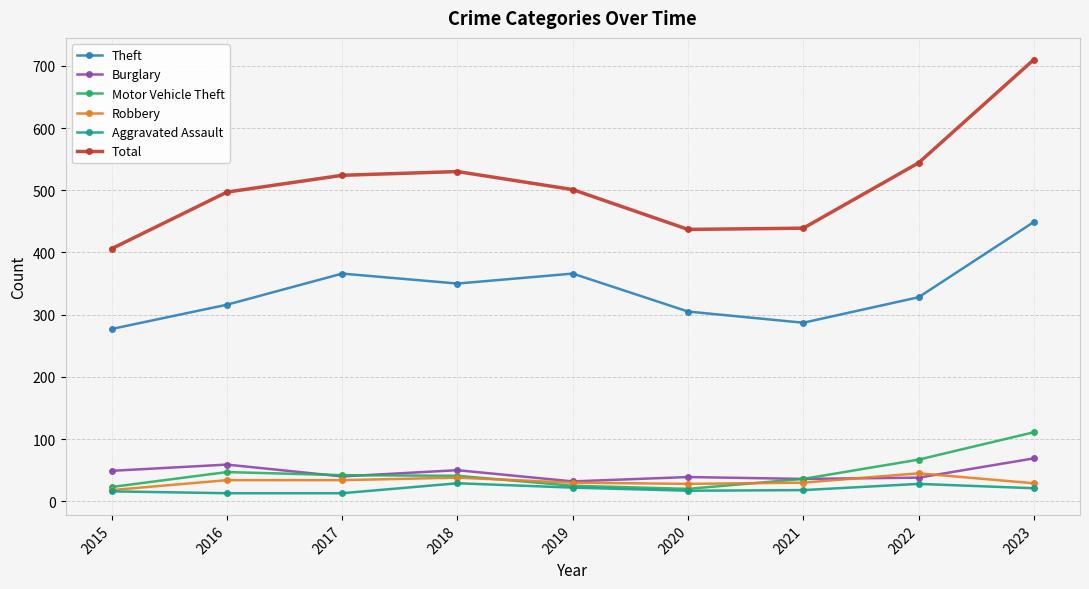

The value of Theft at 2018 is 350. True or false?

True